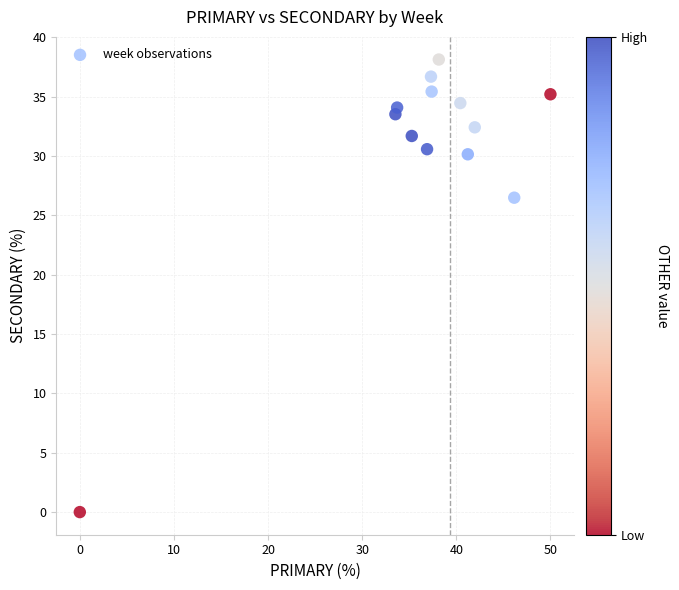

What Y value in the scatter plot is closest to 19?

26.5